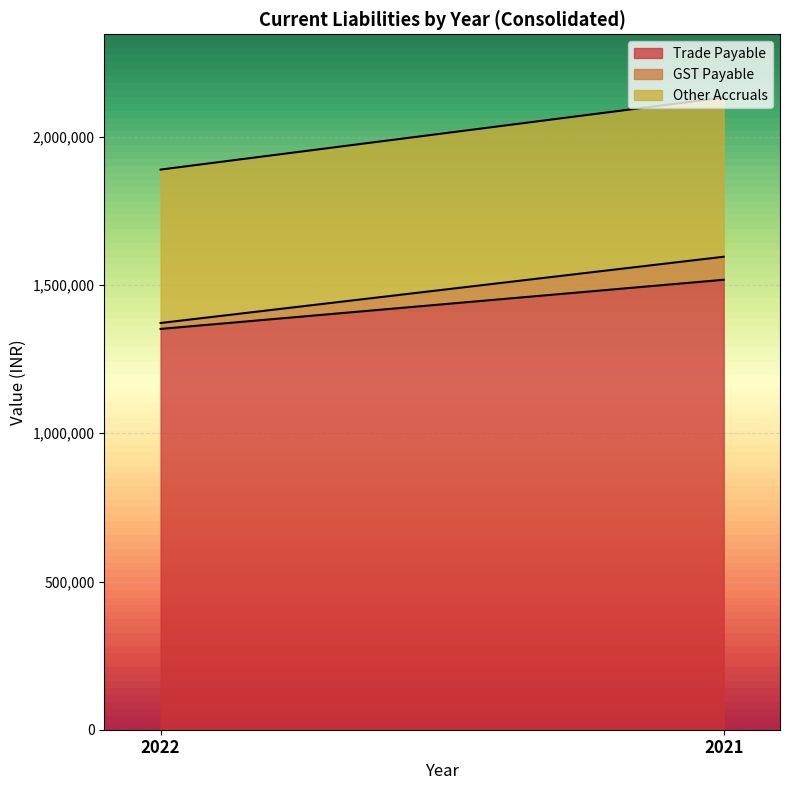

What is the sum of all Other Accruals values?

1054717